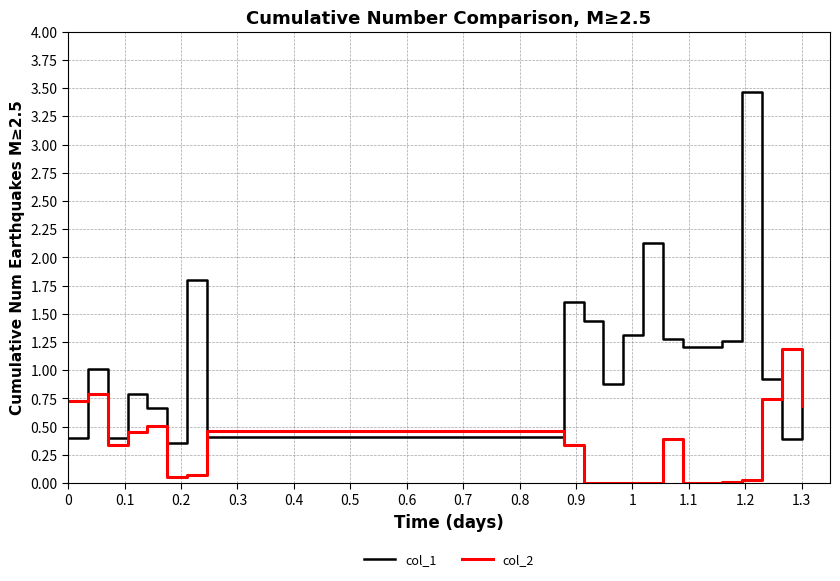

Which series has the widest spread of values?

col_1